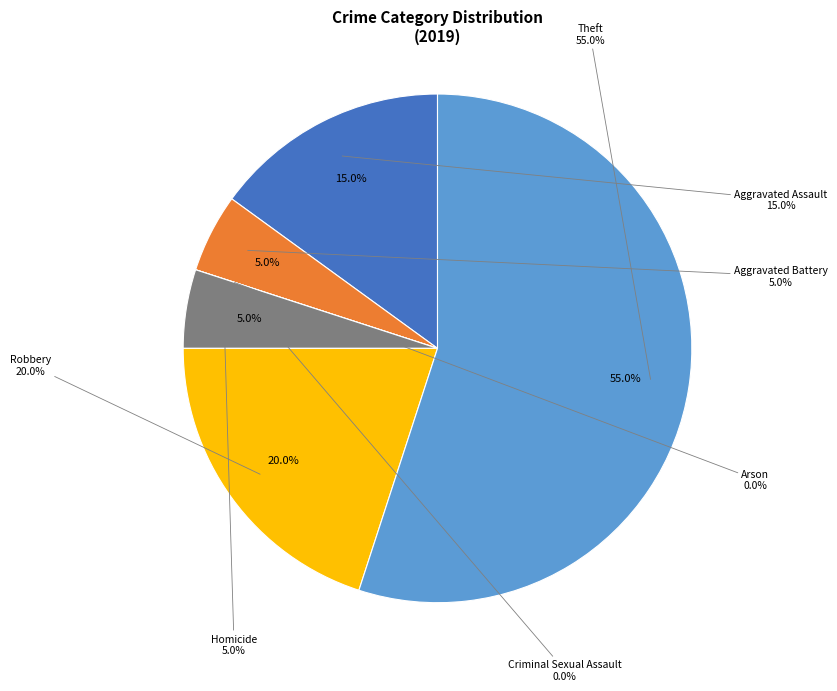

Which category has the smallest portion of the pie?

Arson